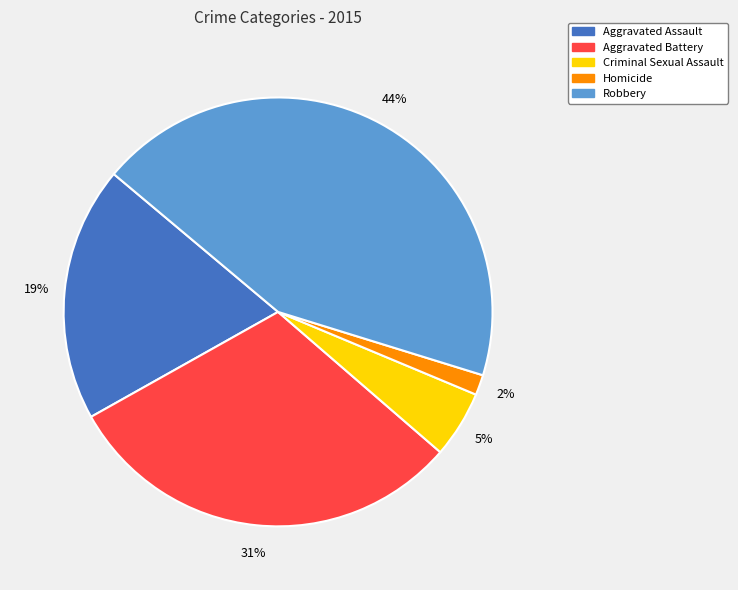

Rank the categories by value from highest to lowest.

Robbery, Aggravated Battery, Aggravated Assault, Criminal Sexual Assault, Homicide